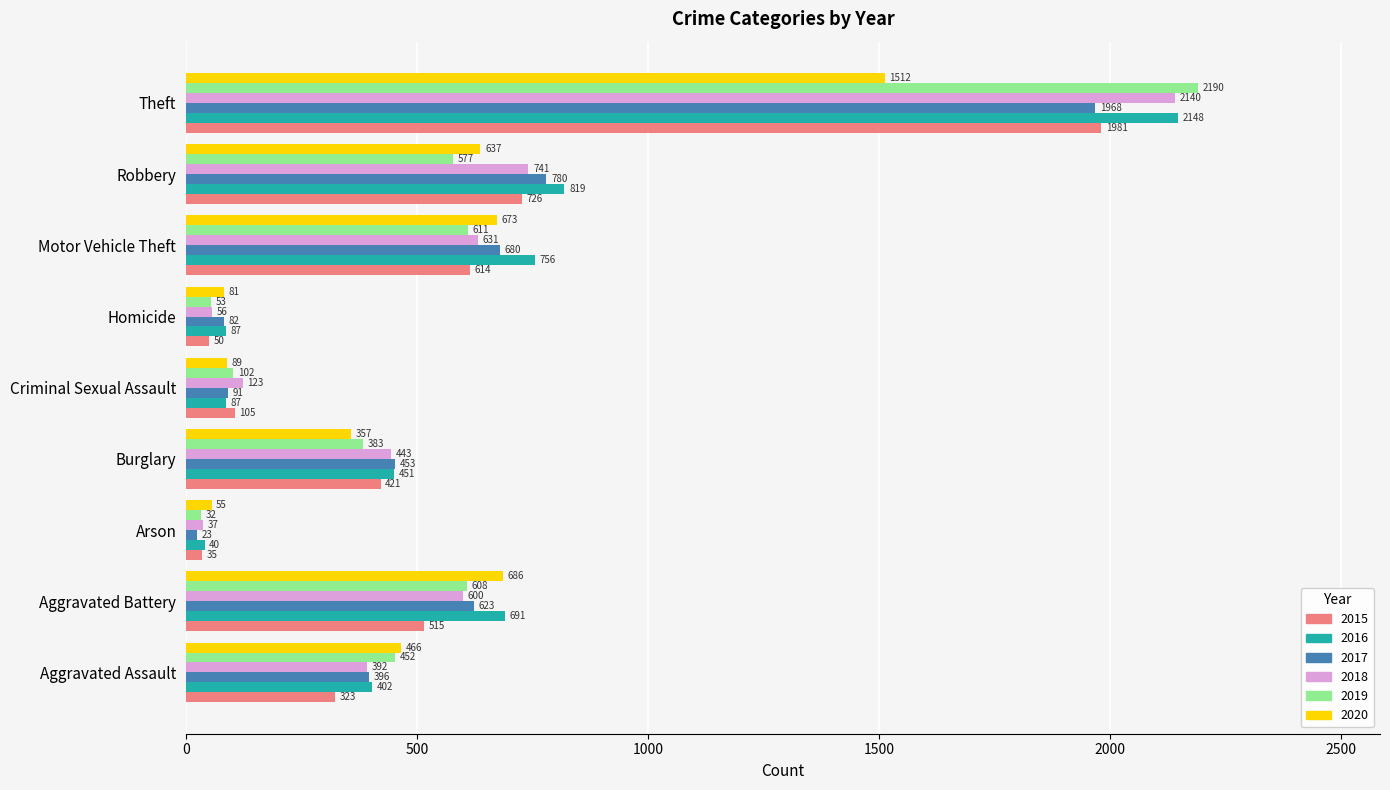

What value does the 2016 series have at Homicide?

87